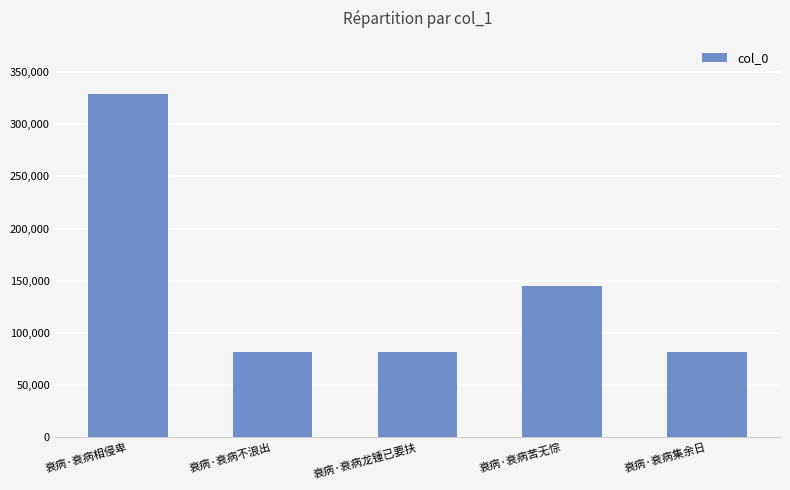

What position from the left is 衰病·衰病不浪出?

2